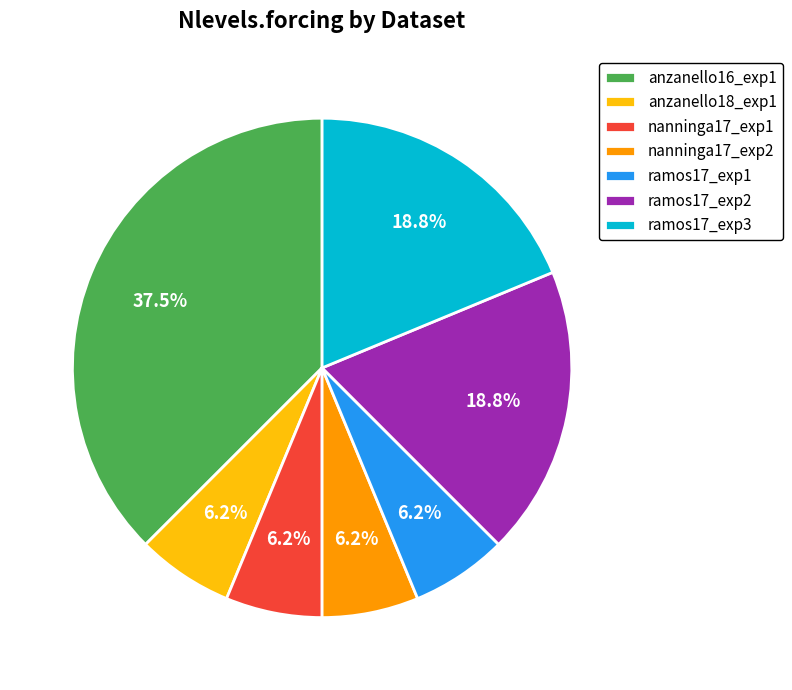

Does any single category account for the majority?

No